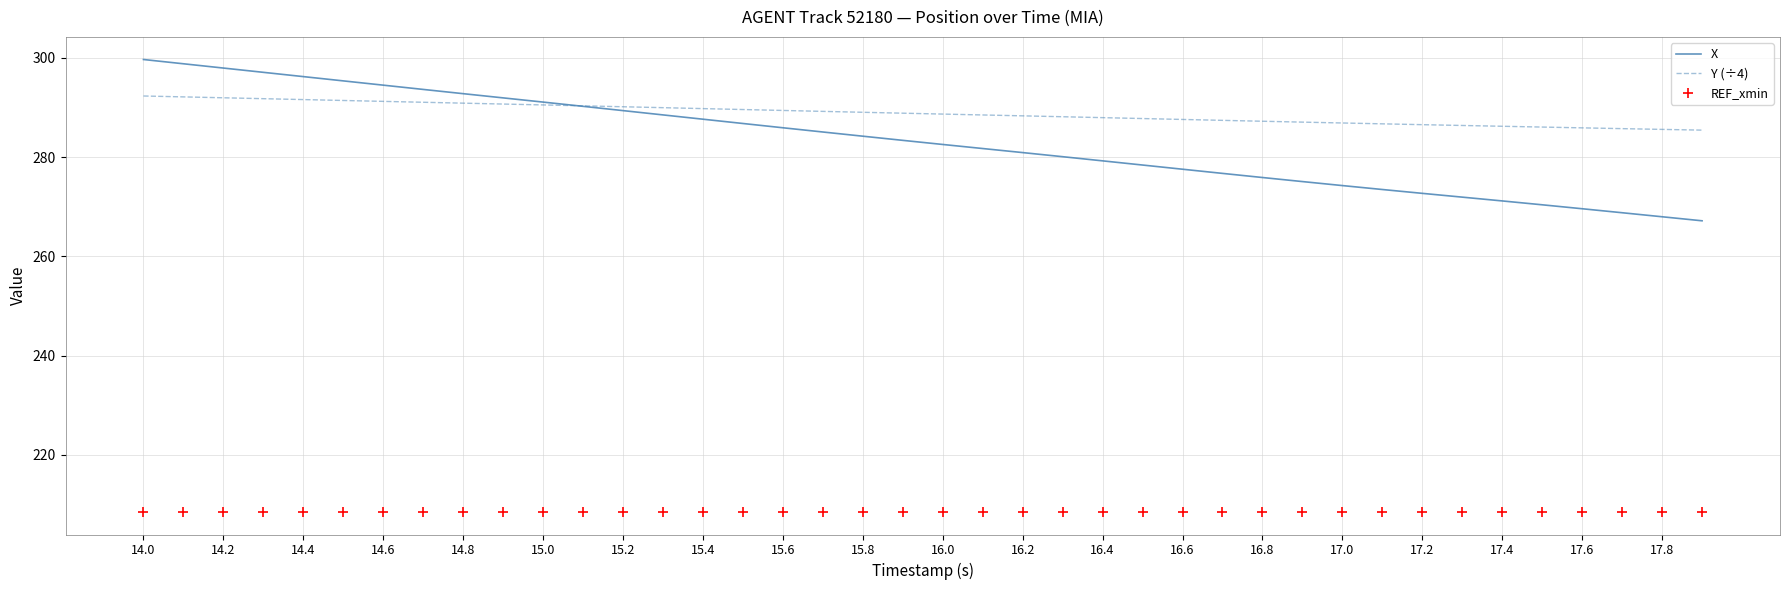

What is the total value across all series at 33?

766.8